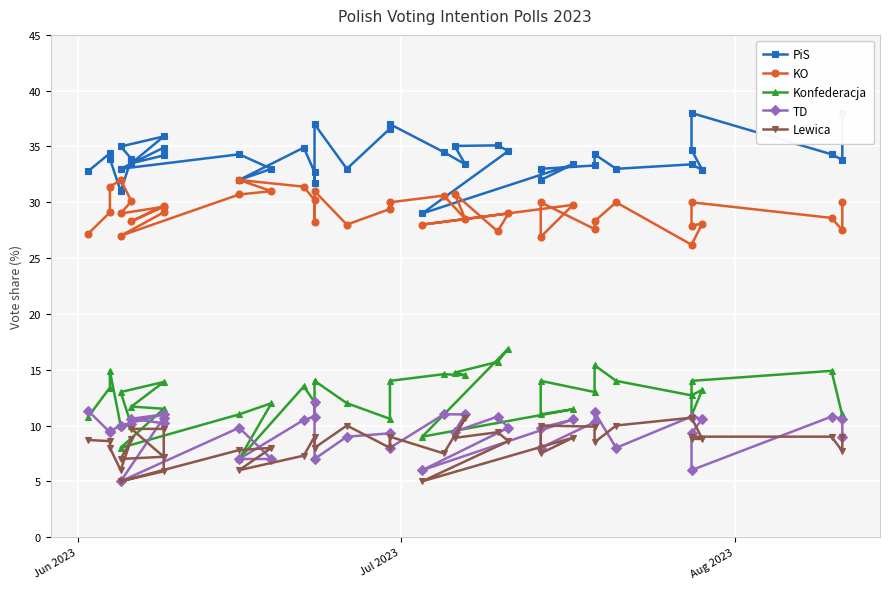

Rank the series by their maximum value, from highest to lowest.

PiS, KO, Konfederacja, TD, Lewica